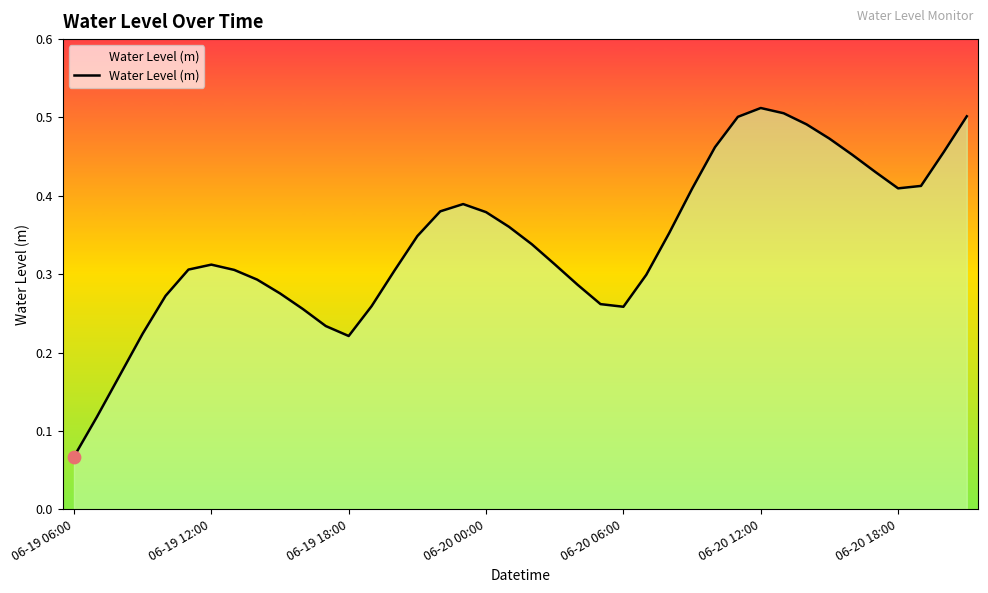

Is this an area chart (filled region under the line)?

Yes